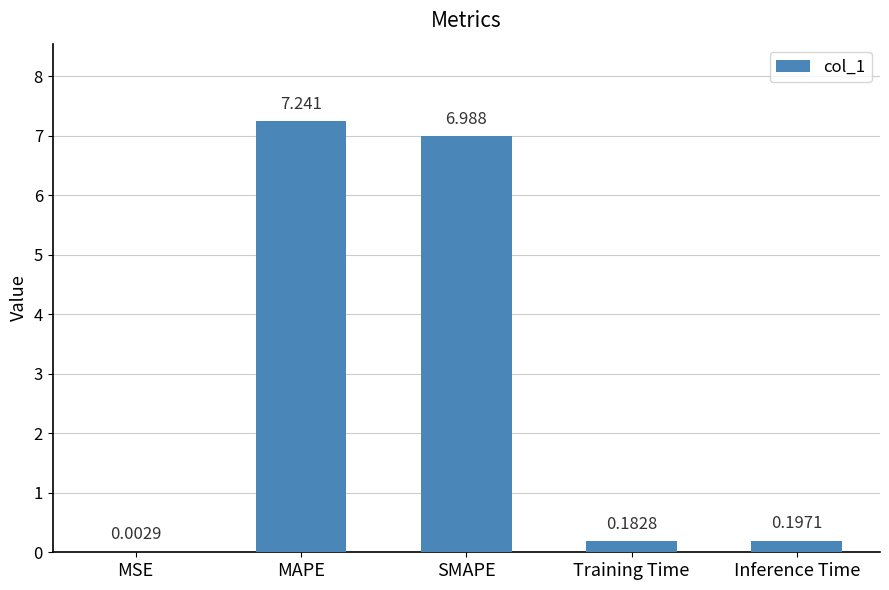

Which has a higher value, MAPE or MSE?

MAPE